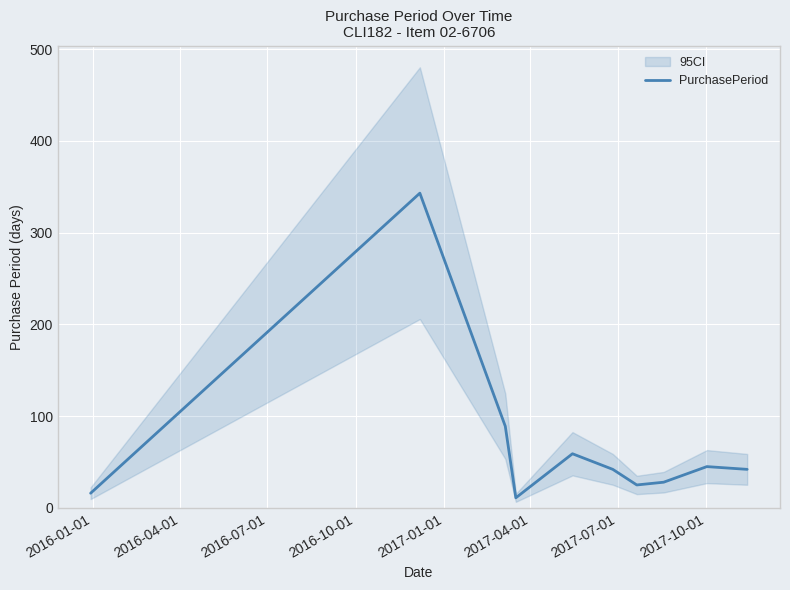

What is the minimum value shown in the chart?

11